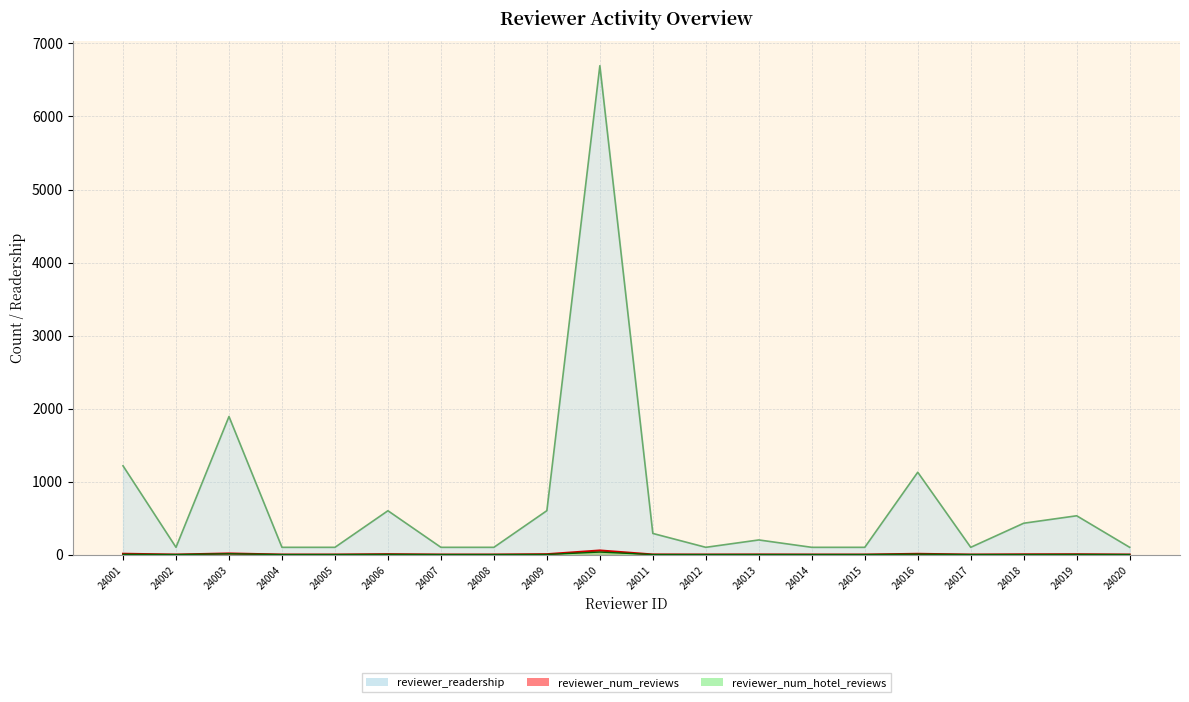

What is the total value across all series at 24018?

435